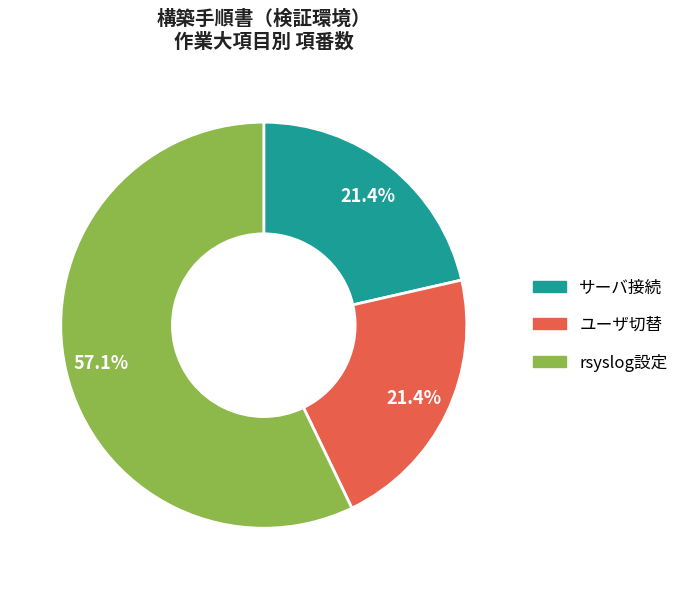

How much of the chart is everything except サーバ接続?

78.6%